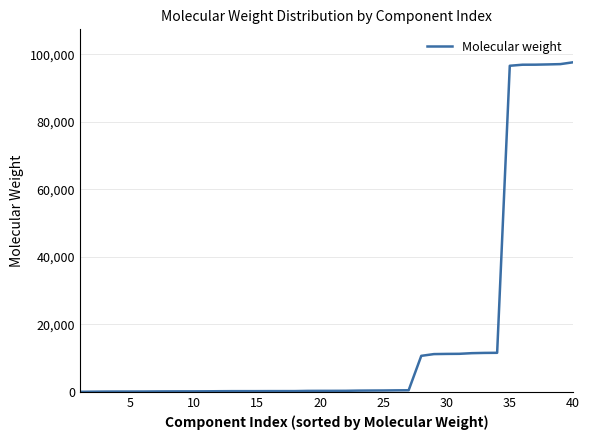

What is the difference between the maximum and minimum values?

97585.5